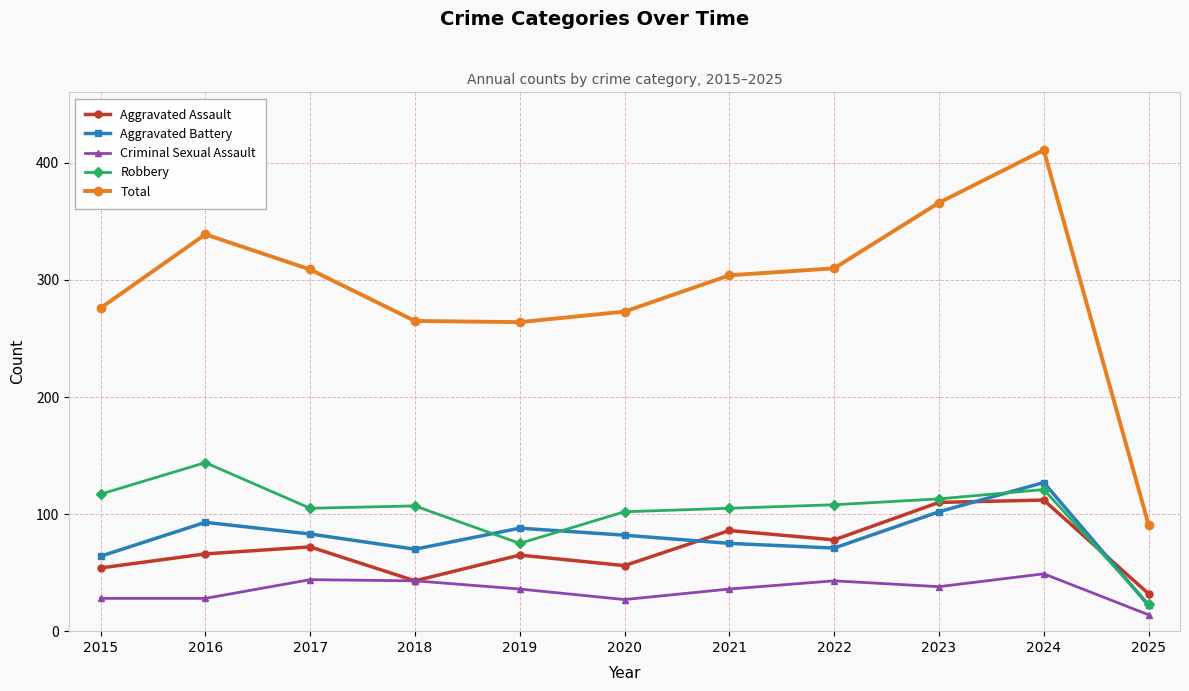

True or false: Aggravated Battery has more than 2 points higher than both neighbors.

True